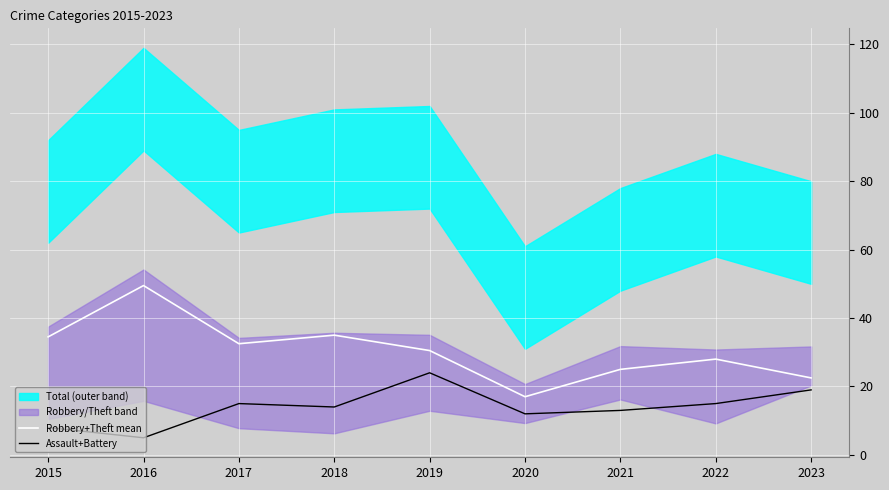

What is the approximate value of Robbery+Theft mean at 2021?

25.0